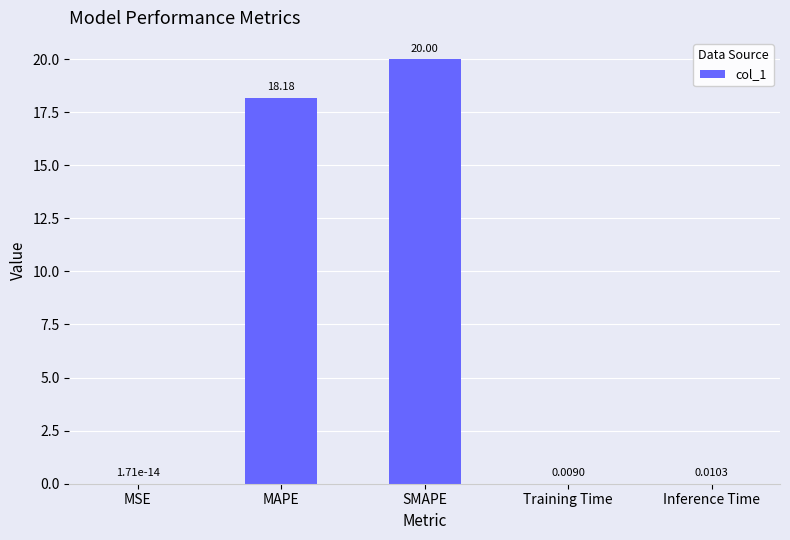

Is it true that the value at Training Time is 0.0?

True